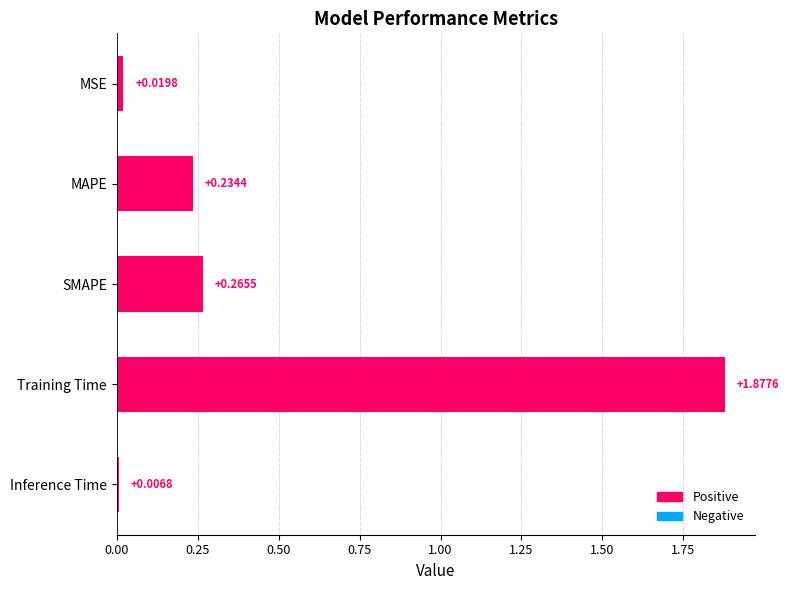

What is the label of the 4th bar from the top?

Training Time